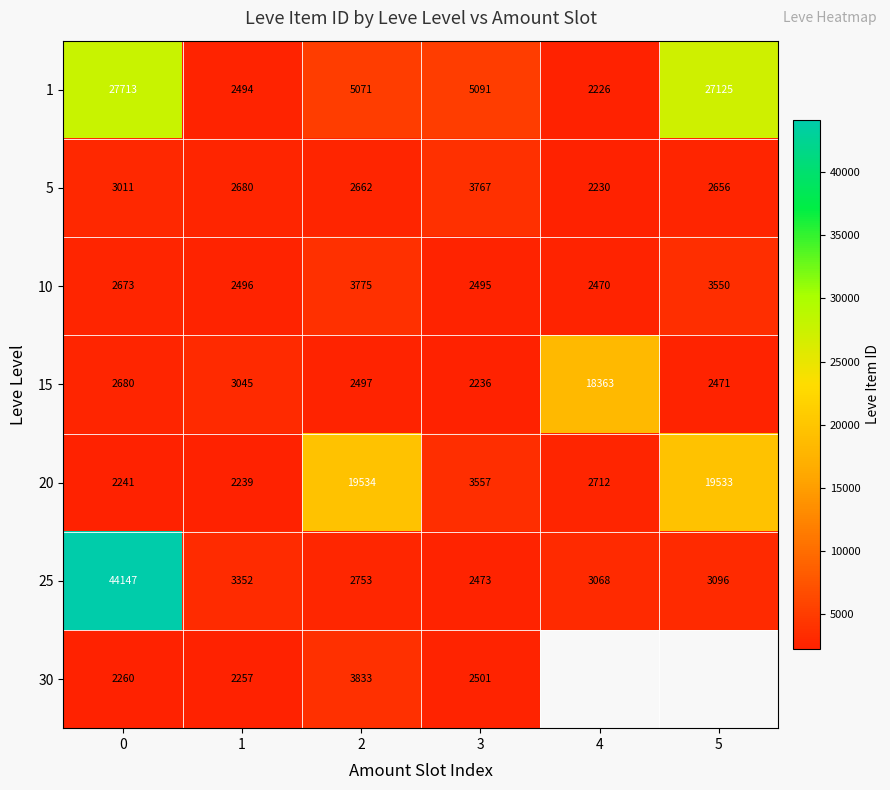

Between 2 and 3, which series saw the biggest shift?

20